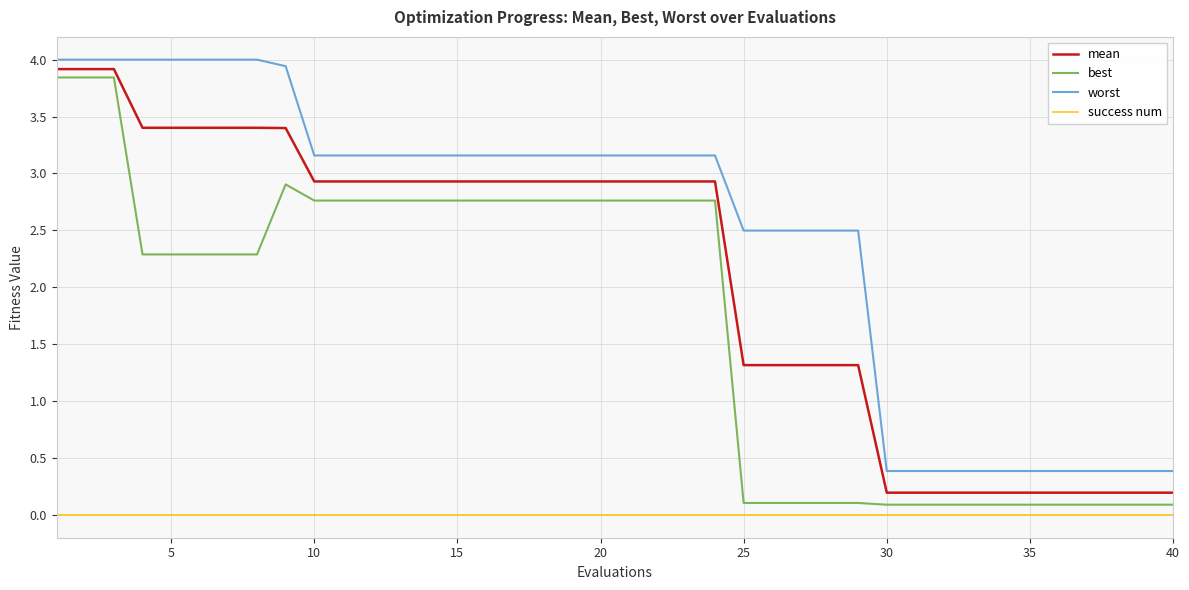

Rank the series by their average value, from highest to lowest.

worst, mean, best, success num